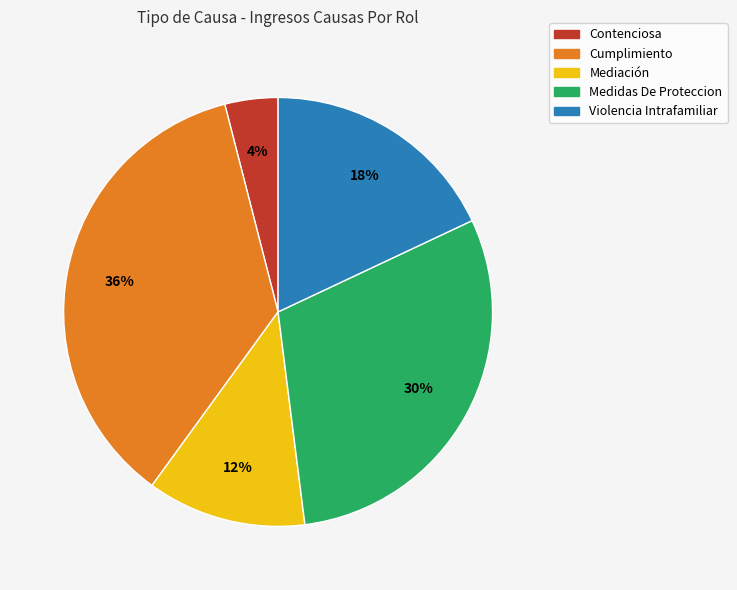

To the nearest percent, what percentage of the pie is Violencia Intrafamiliar?

18%